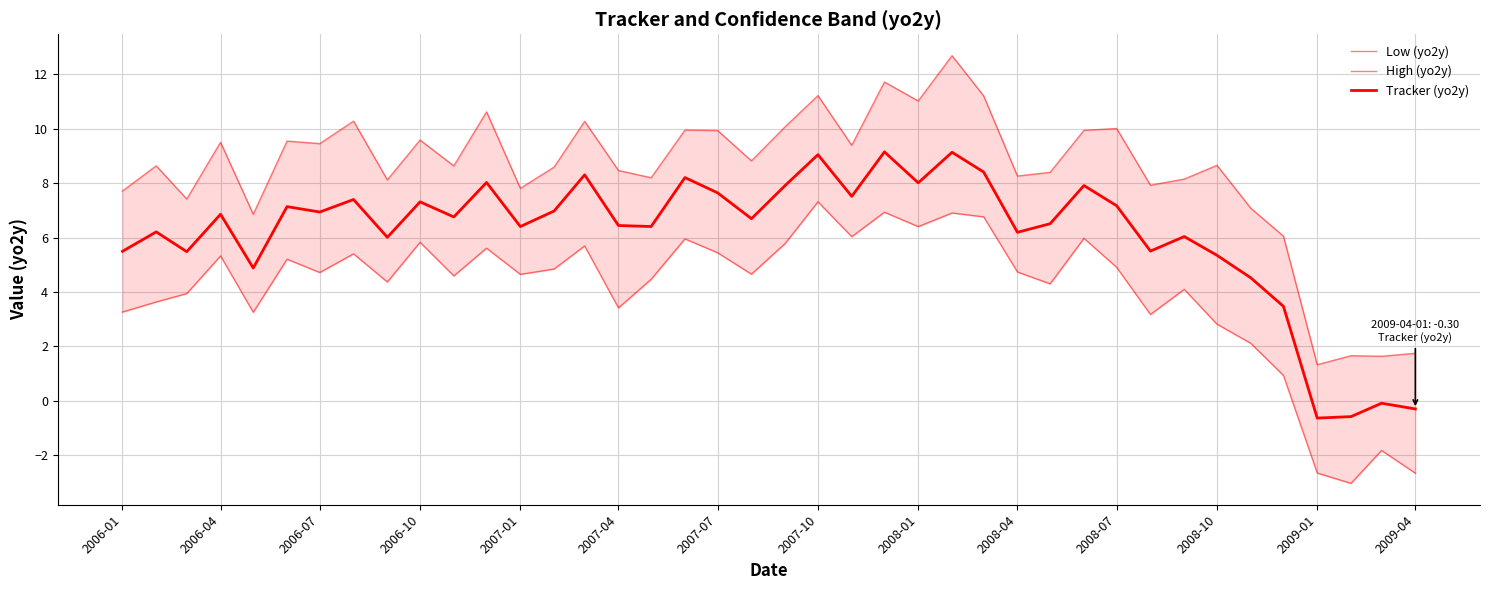

Reading left to right, what are all the values shown in this chart?

Low (yo2y): 3.3	3.6	3.9	5.3	3.3	5.2	4.7	5.4	4.4	5.8	4.6	5.6	4.7	4.8	5.7	3.4	4.5	6.0	5.4	4.7	5.8	7.3	6.0	6.9	6.4	6.9	6.8	4.7	4.3	6.0	4.9	3.2	4.1	2.8	2.1	0.9	-2.7	-3.0	-1.8	-2.7
High (yo2y): 7.7	8.6	7.4	9.5	6.9	9.5	9.5	10.3	8.1	9.6	8.6	10.6	7.8	8.6	10.3	8.5	8.2	10.0	9.9	8.8	10.1	11.2	9.4	11.7	11.0	12.7	11.2	8.3	8.4	9.9	10.0	7.9	8.2	8.7	7.1	6.1	1.3	1.7	1.6	1.8
Tracker (yo2y): 5.5	6.2	5.5	6.9	4.9	7.1	6.9	7.4	6.0	7.3	6.8	8.0	6.4	7.0	8.3	6.4	6.4	8.2	7.6	6.7	7.9	9.0	7.5	9.2	8.0	9.1	8.4	6.2	6.5	7.9	7.2	5.5	6.0	5.4	4.5	3.5	-0.6	-0.6	-0.1	-0.3